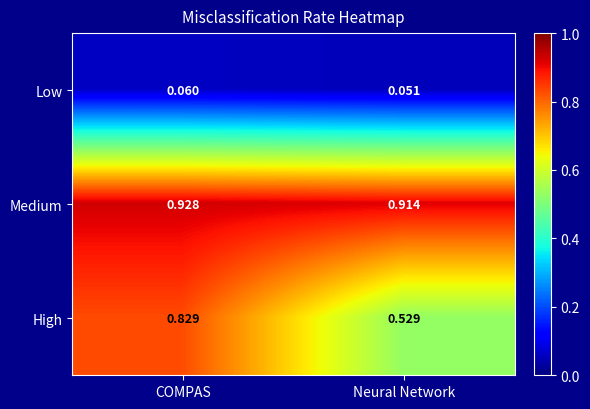

Is the value of High at COMPAS greater than the value of Medium at Neural Network?

No